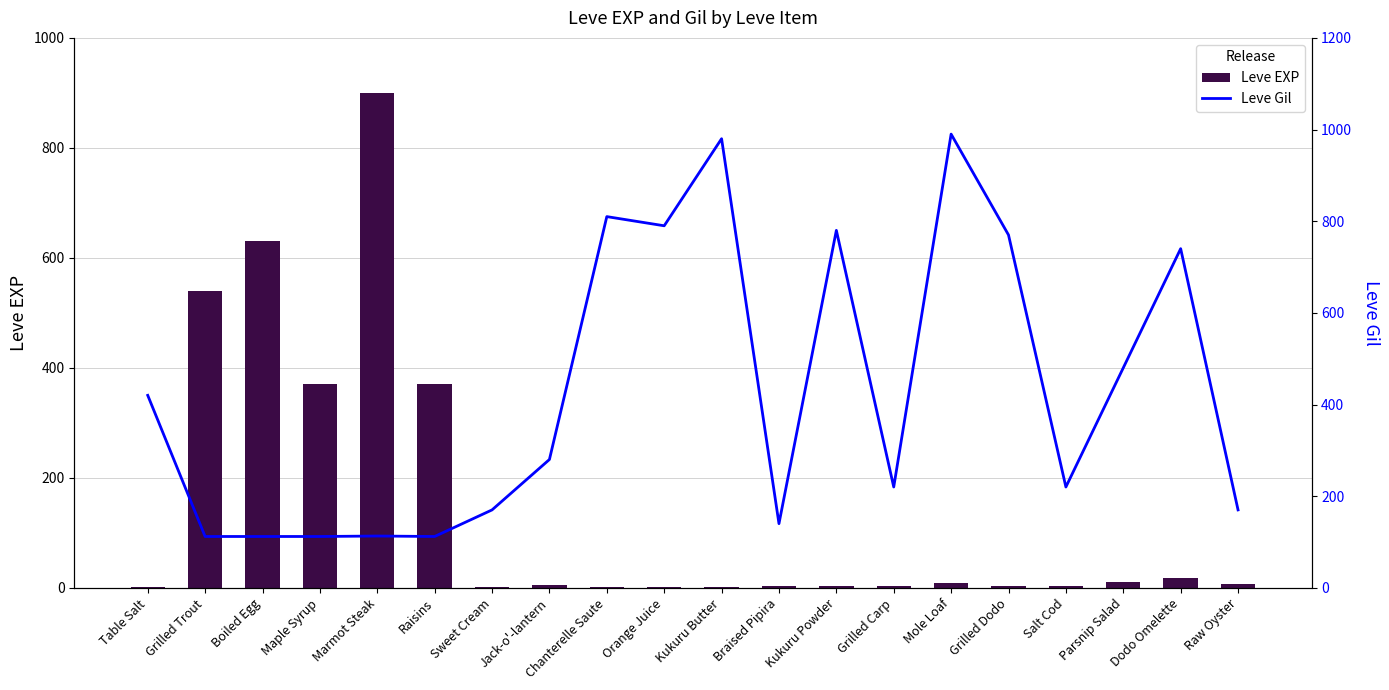

What is the difference between the second highest and minimum values in the Leve Gil series?

868